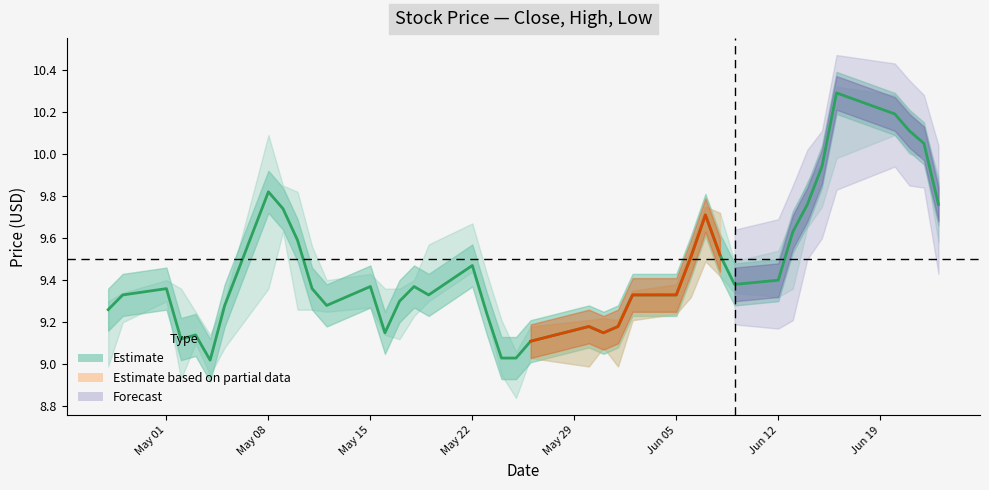

How many lines are shown in the chart?

1